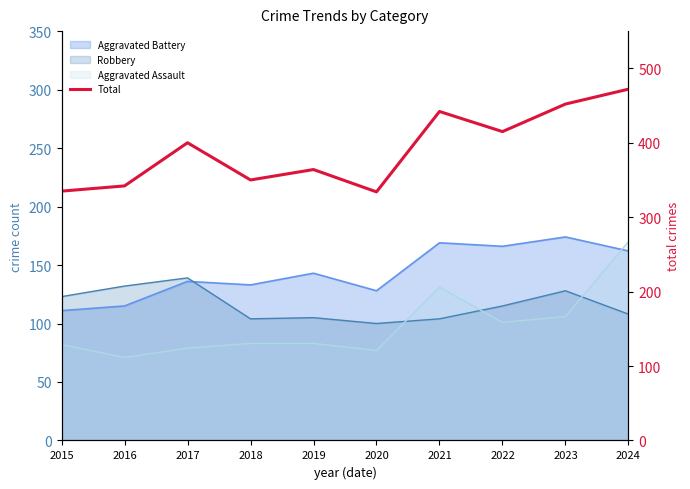

Where is the data nearest to the value 403?

2017